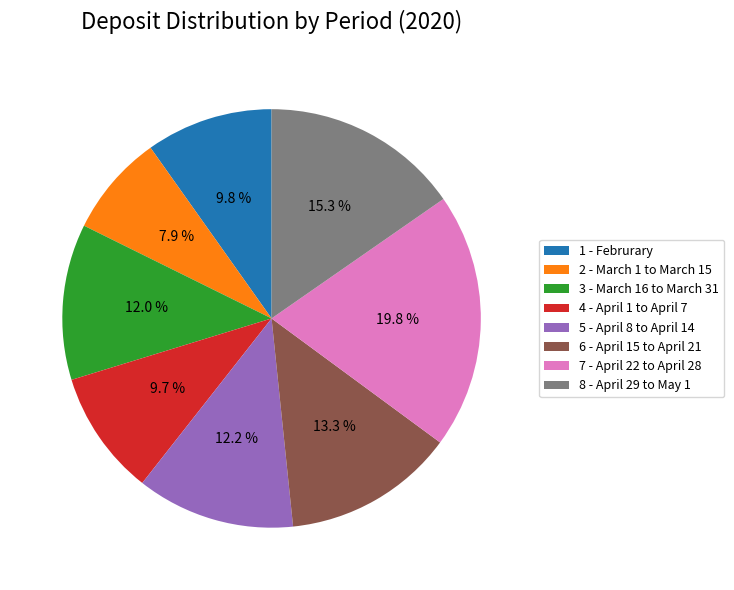

Which has a higher value, 4 - April 1 to April 7 or 7 - April 22 to April 28?

7 - April 22 to April 28